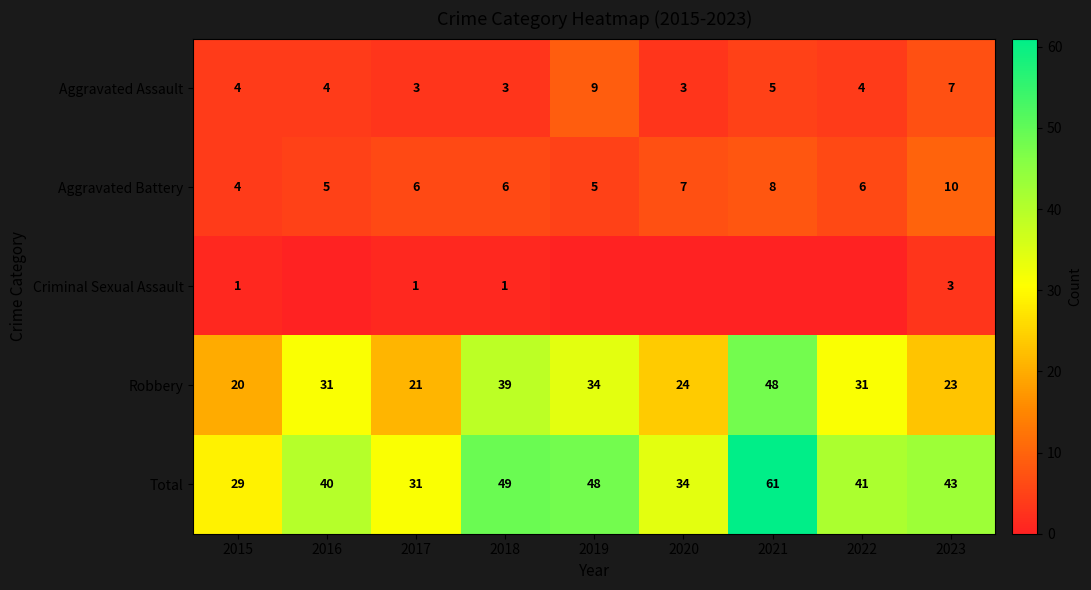

At how many categories does at least one series exceed 40?

5